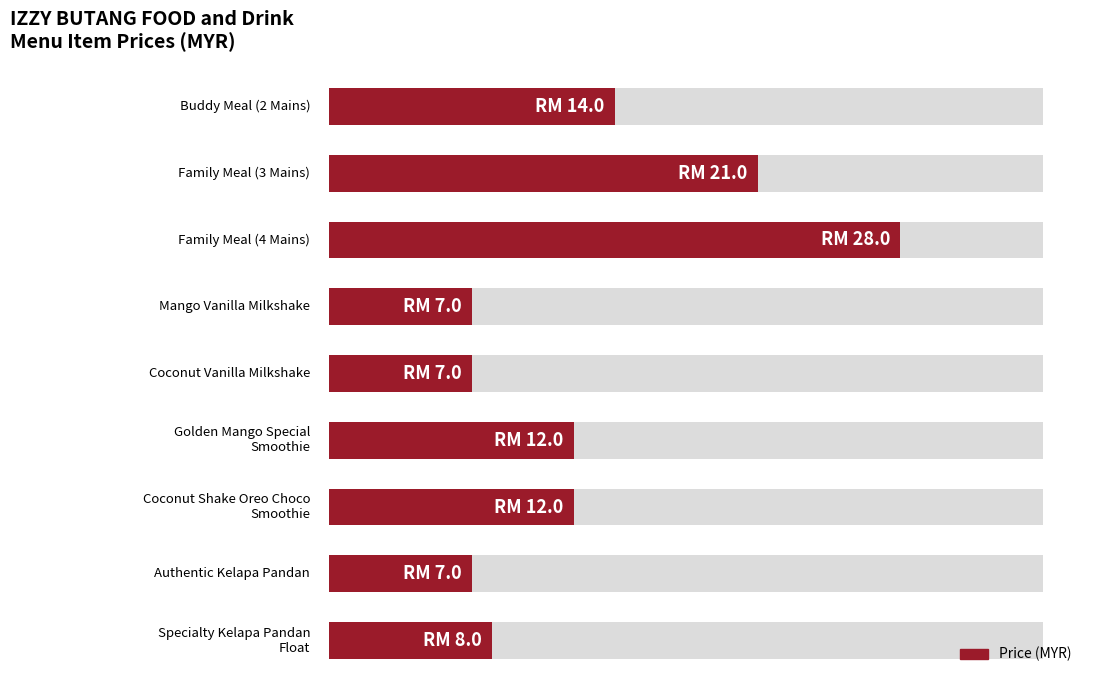

Rank the categories by value from lowest to highest.

Mango Vanilla Milkshake, Coconut Vanilla Milkshake, Authentic Kelapa Pandan, Specialty Kelapa Pandan Float, Golden Mango Special Smoothie, Coconut Shake Oreo Choco Smoothie, Buddy Meal (2 Mains), Family Meal (3 Mains), Family Meal (4 Mains)